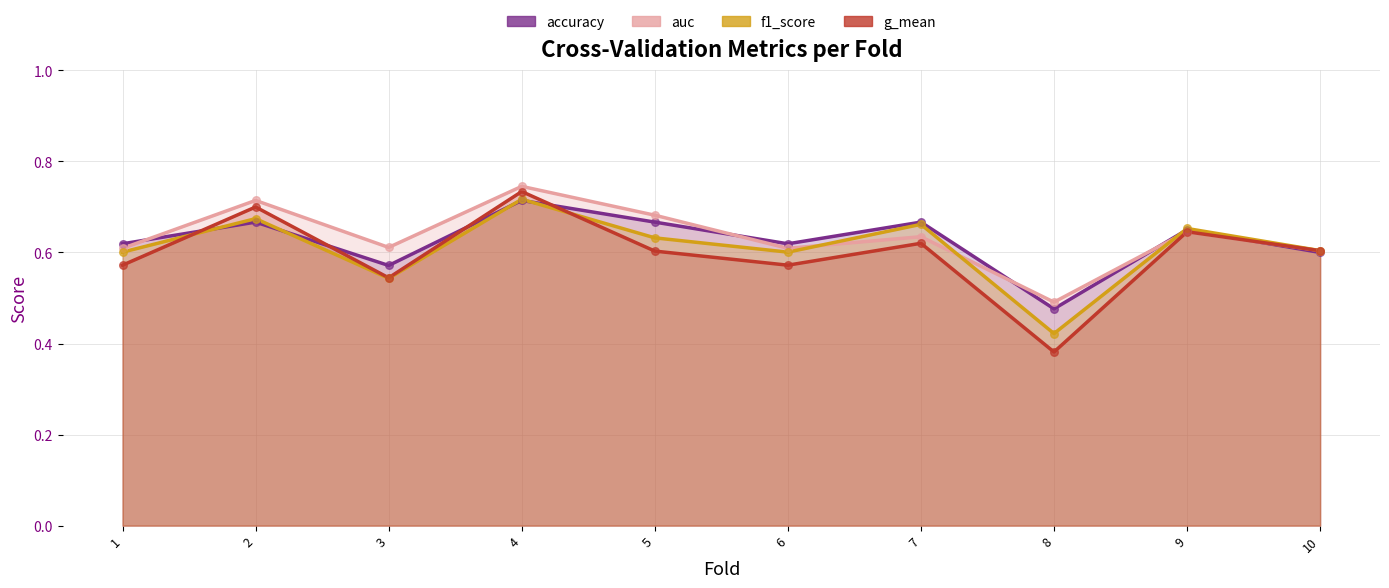

Which series has the largest total across all categories?

auc